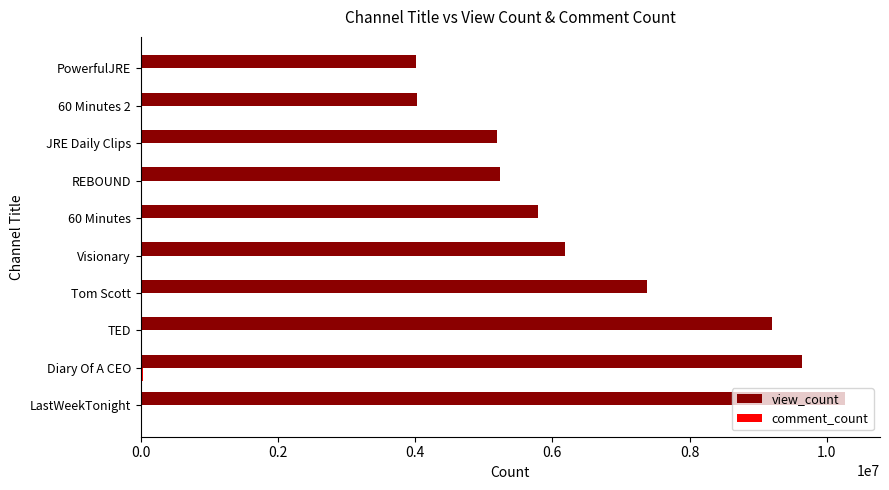

Where is view_count nearest to the value 7138262?

Tom Scott